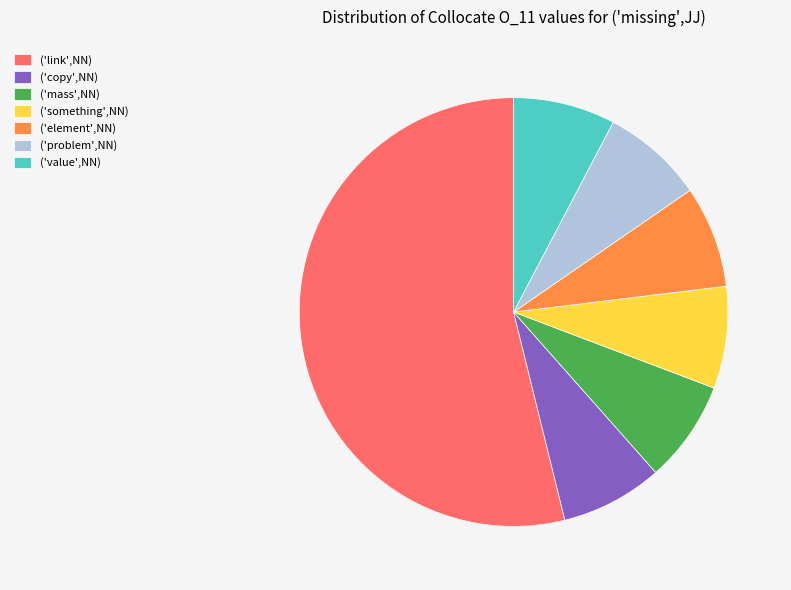

The ('something',NN) slice represents 8% of the pie. True or false?

True